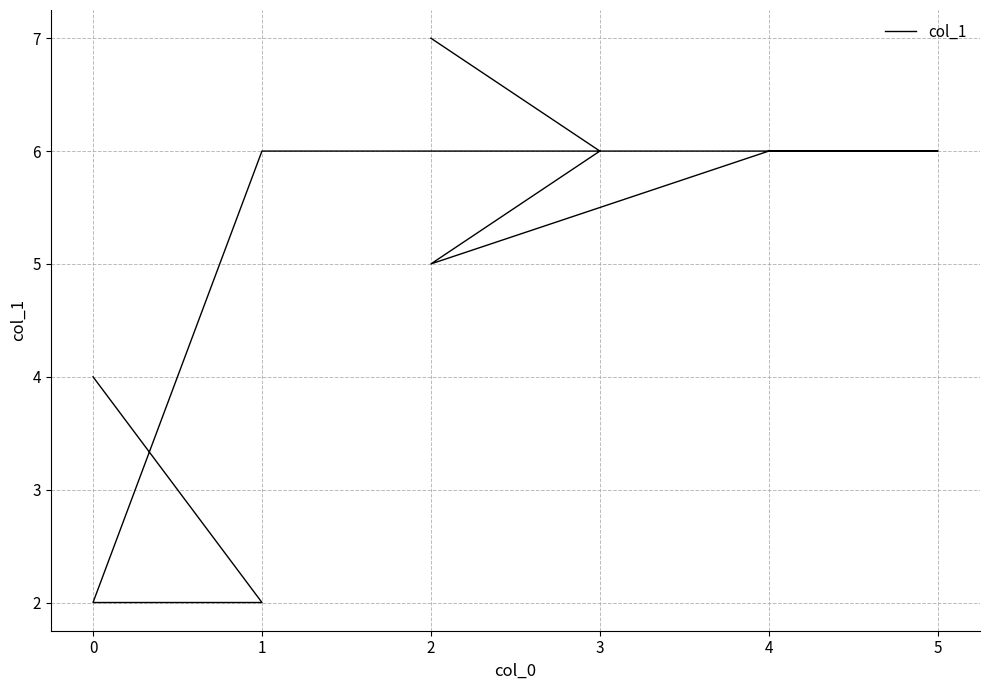

What is the difference between the maximum and second lowest values?

5